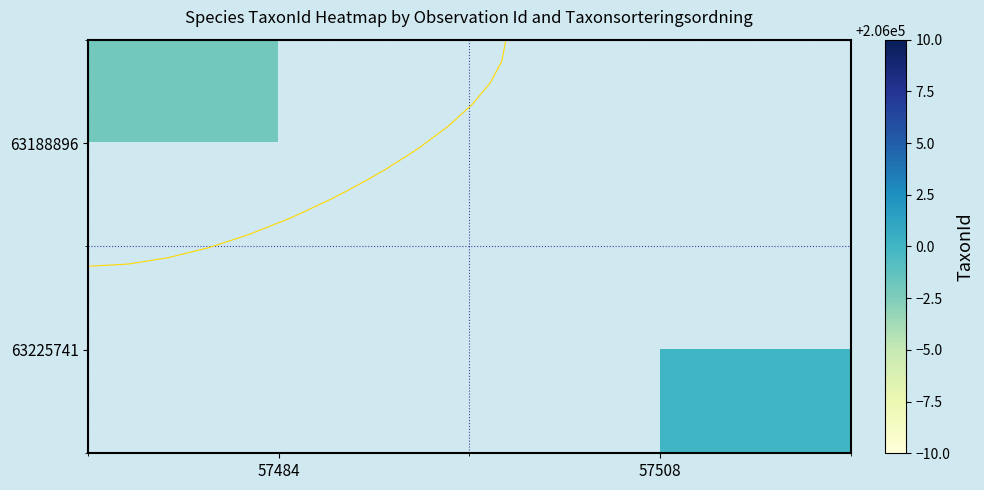

Which series has the widest spread of values?

63188896